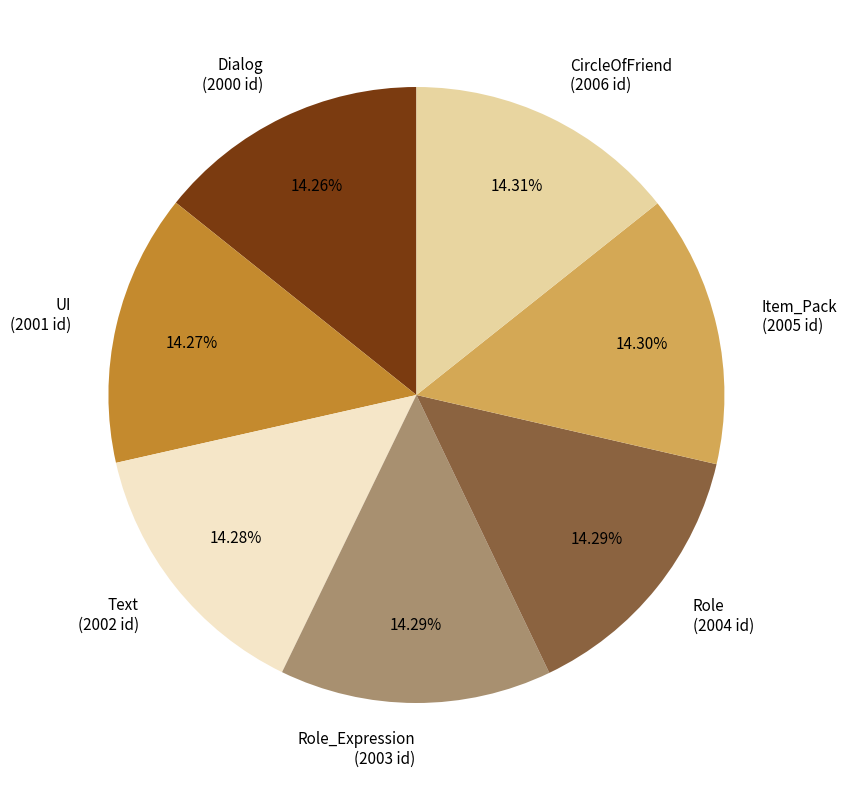

Approximately how many times larger is the value at CircleOfFriend (2006 id) compared to Item_Pack (2005 id)?

1.0